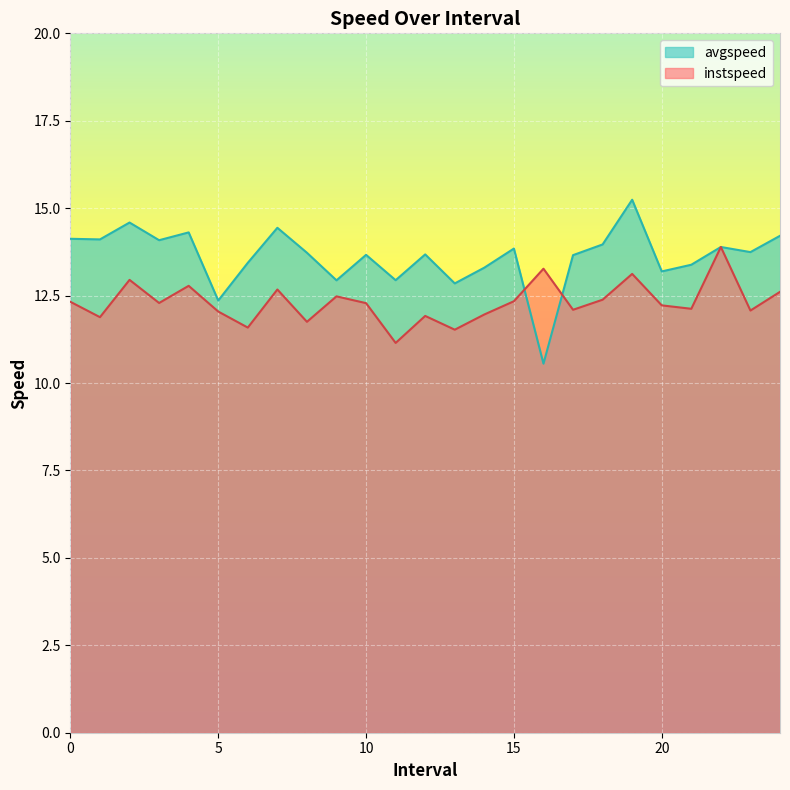

Rank the series by their average value, from highest to lowest.

avgspeed, instspeed